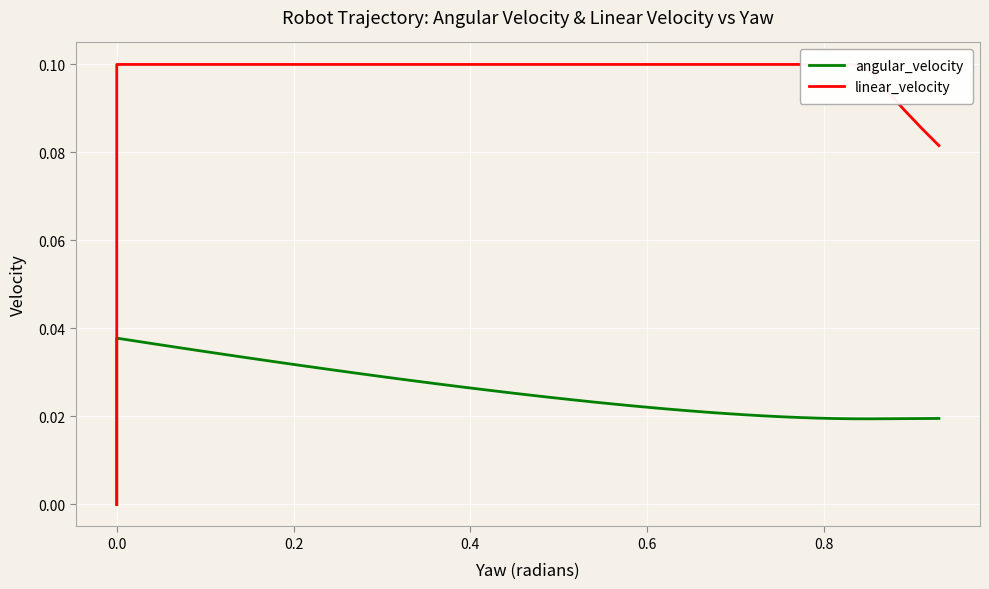

How many categories are shown in the chart?

39